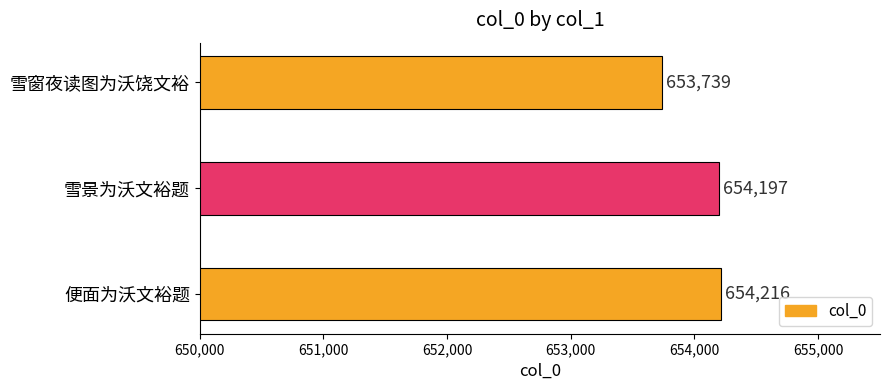

How many bars are there in total?

3